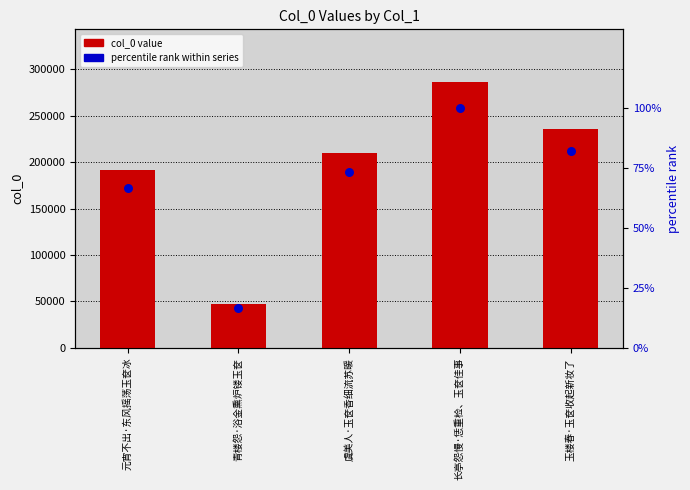

What are all the series names shown in the legend?

col_0 value, percentile rank within series